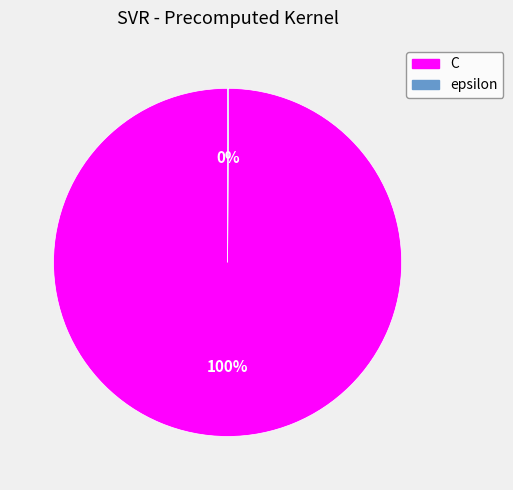

Is there a majority slice in this chart?

Yes